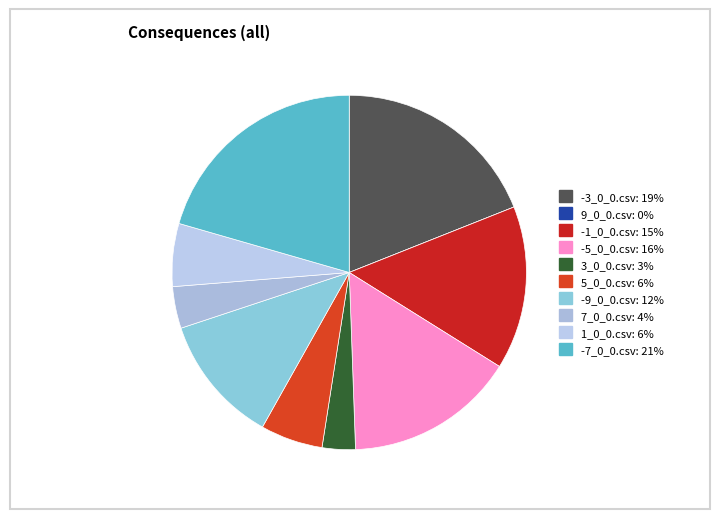

To the nearest percent, what is the combined percentage of -1_0_0.csv and -9_0_0.csv?

27%